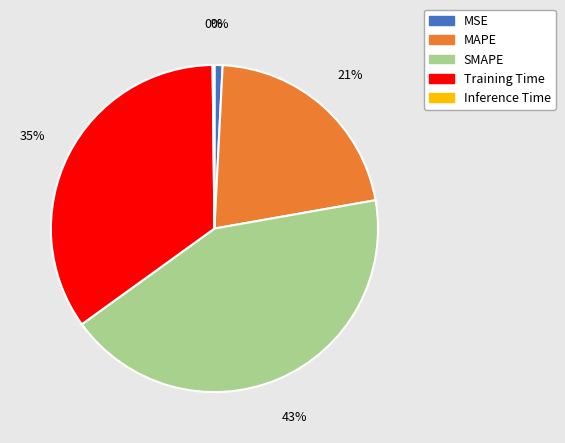

How many segments does this pie chart have?

5